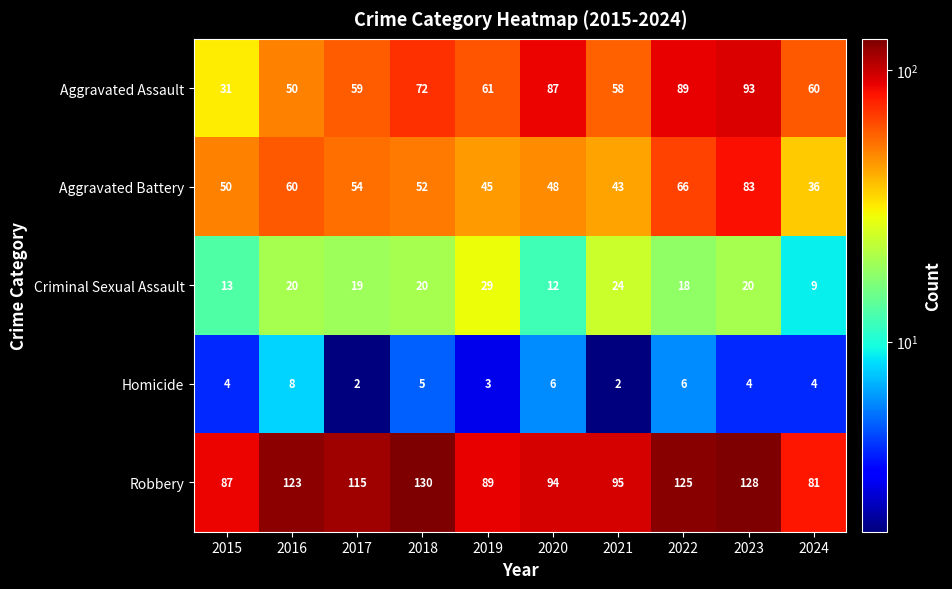

What is the total value across all series at 2020?

247